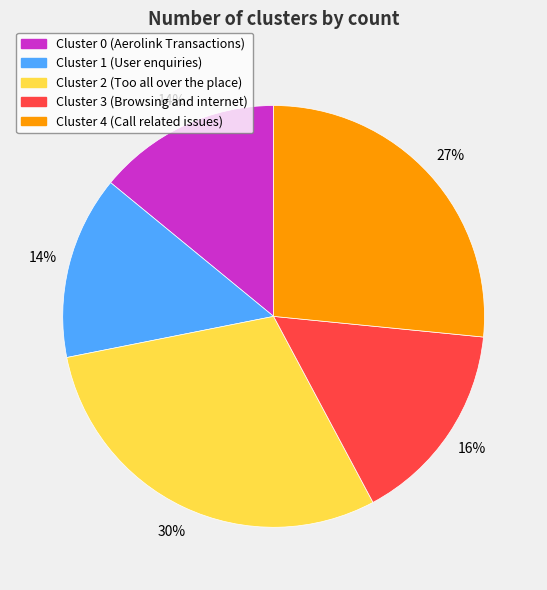

To the nearest percent, what is the difference between the Cluster 4 and Cluster 2 slice percentages?

3%